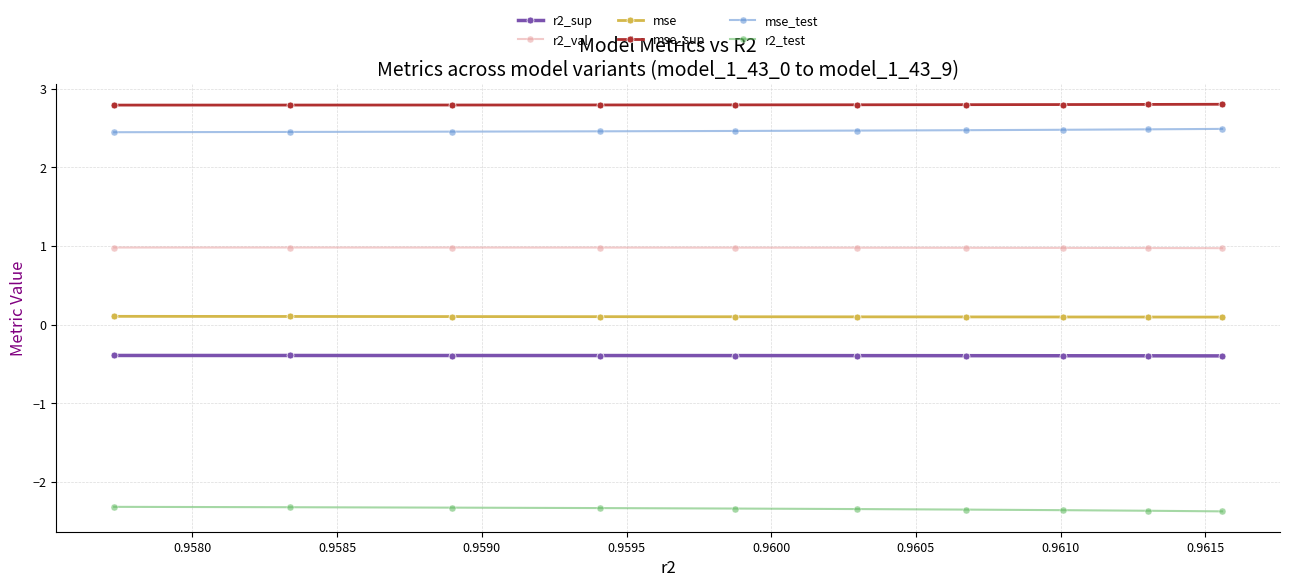

Is this an area chart (filled region under the line)?

No